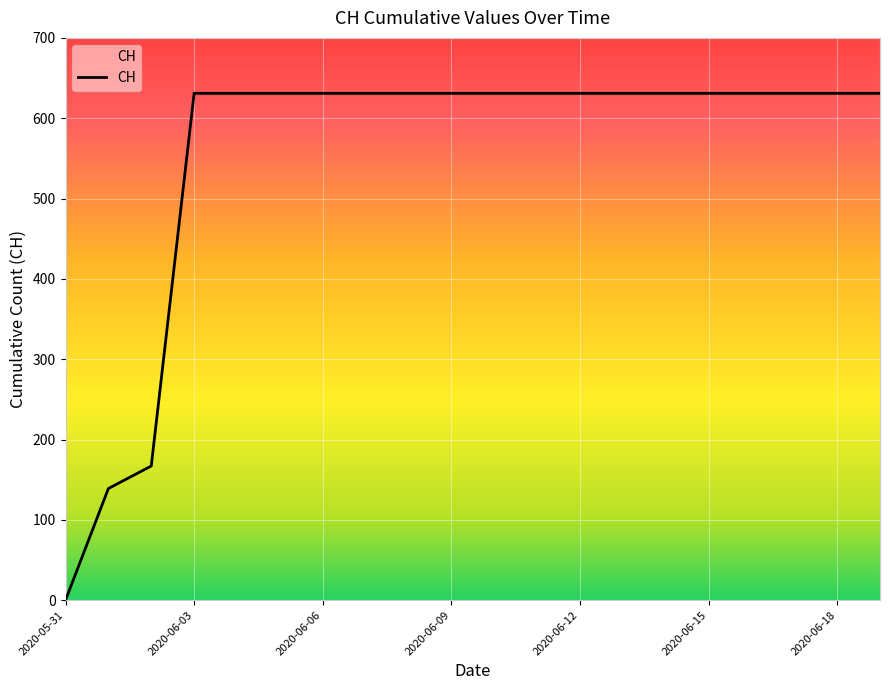

What is the maximum value shown in the chart?

631